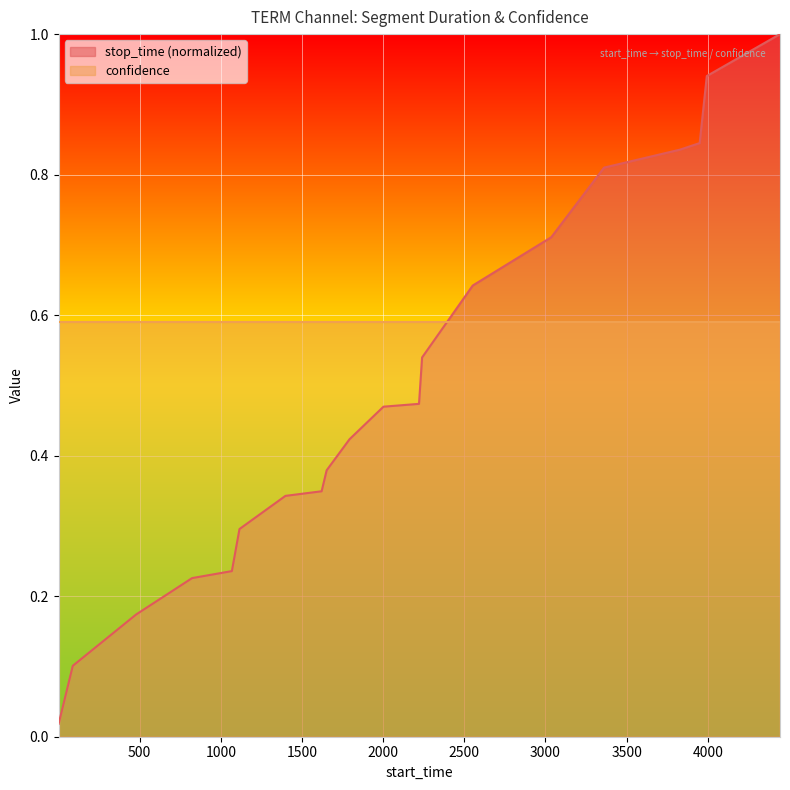

Between 478 and 2002, which is larger?

2002